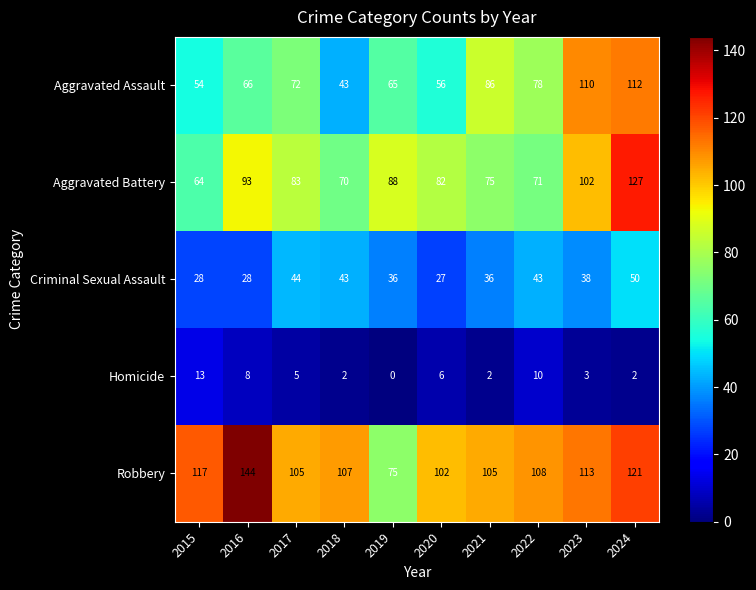

Which series changed the most between 2018 and 2020?

Criminal Sexual Assault